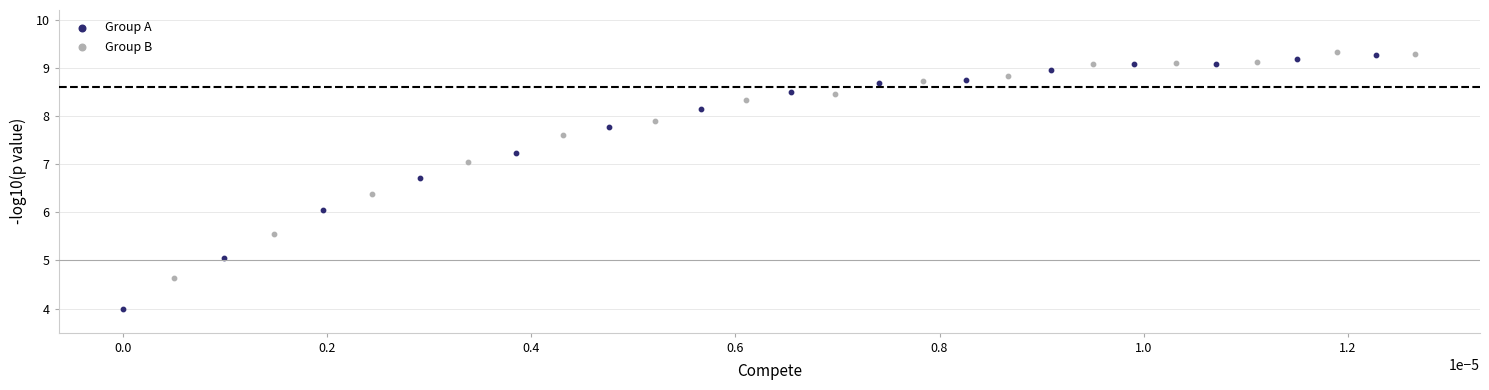

What are all the series names shown in the legend?

Group A, Group B